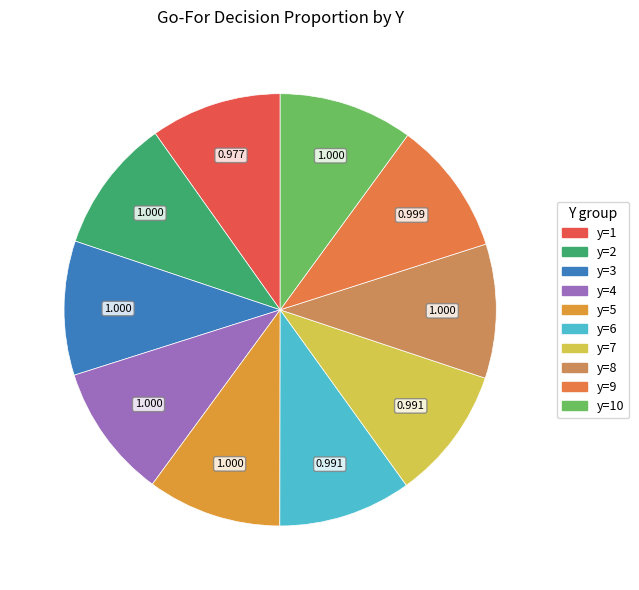

Which slice is the largest?

y=2